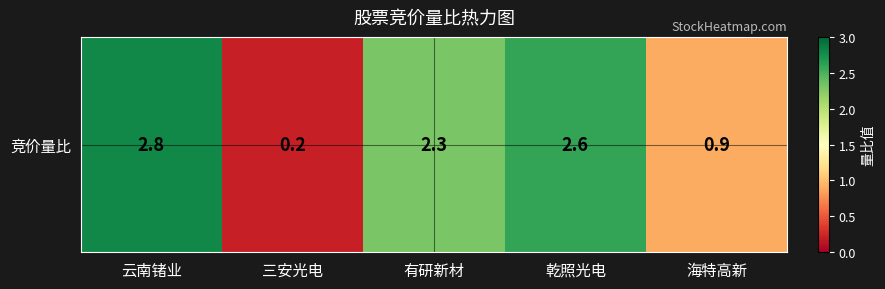

What is the minimum value shown in the chart?

0.2